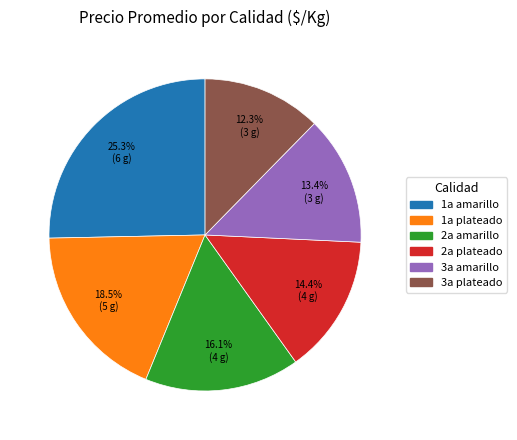

Does any single category account for the majority?

No